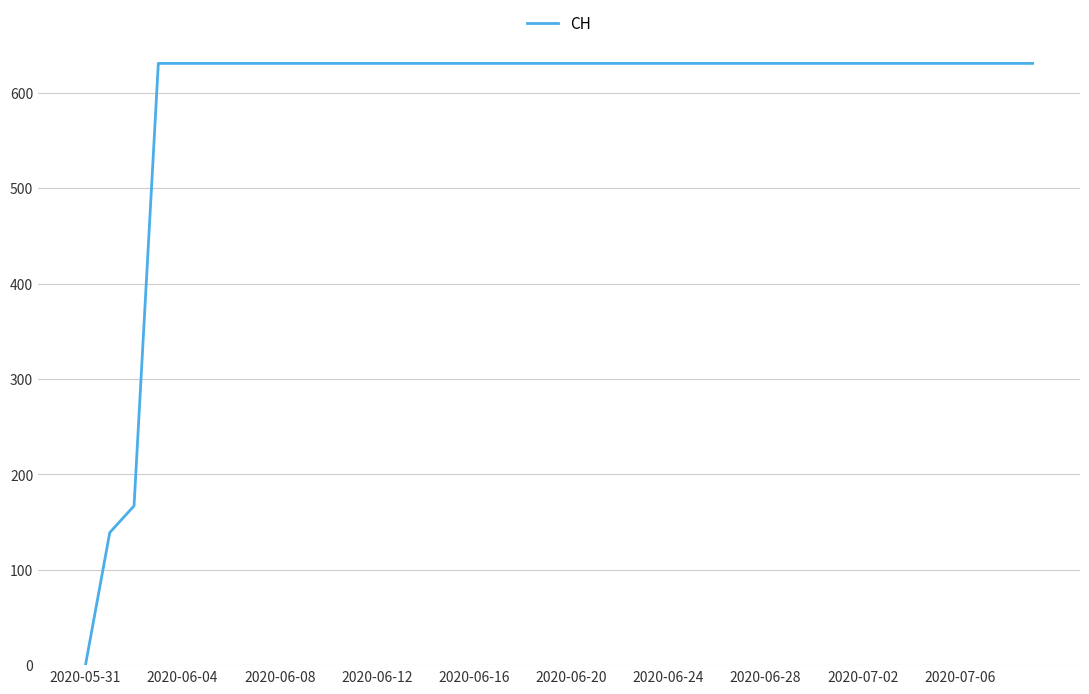

What is the maximum value shown in the chart?

631